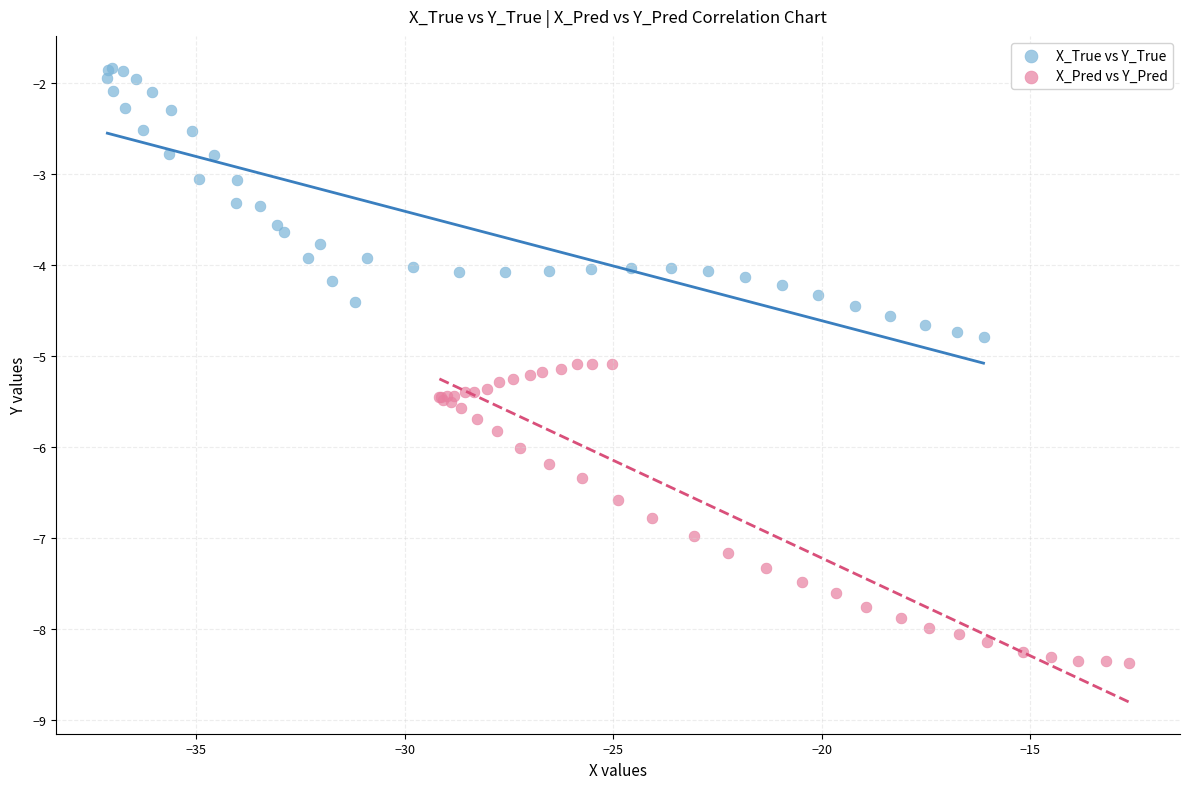

Which series reaches the minimum Y coordinate?

X_Pred vs Y_Pred